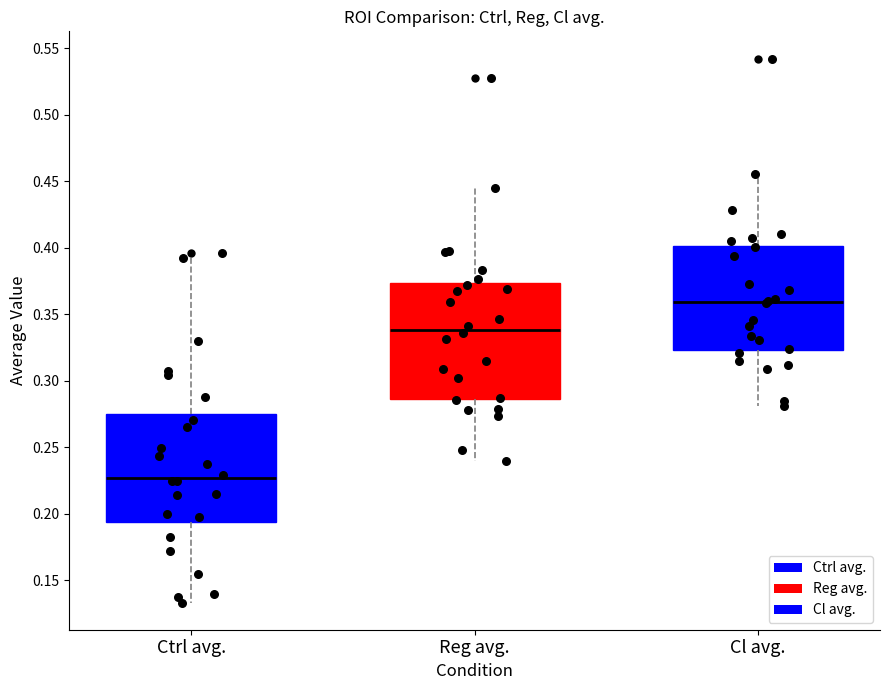

Where is the lower edge of the box for Ctrl avg. on the y-axis? The values are not printed on the chart, so give them approximately, as read against the axis.

0.195